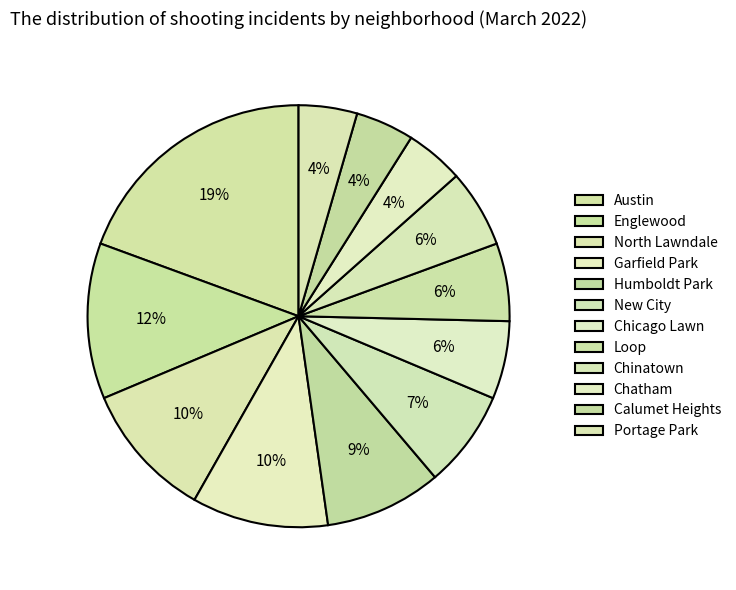

Count the number of slices in the pie.

12